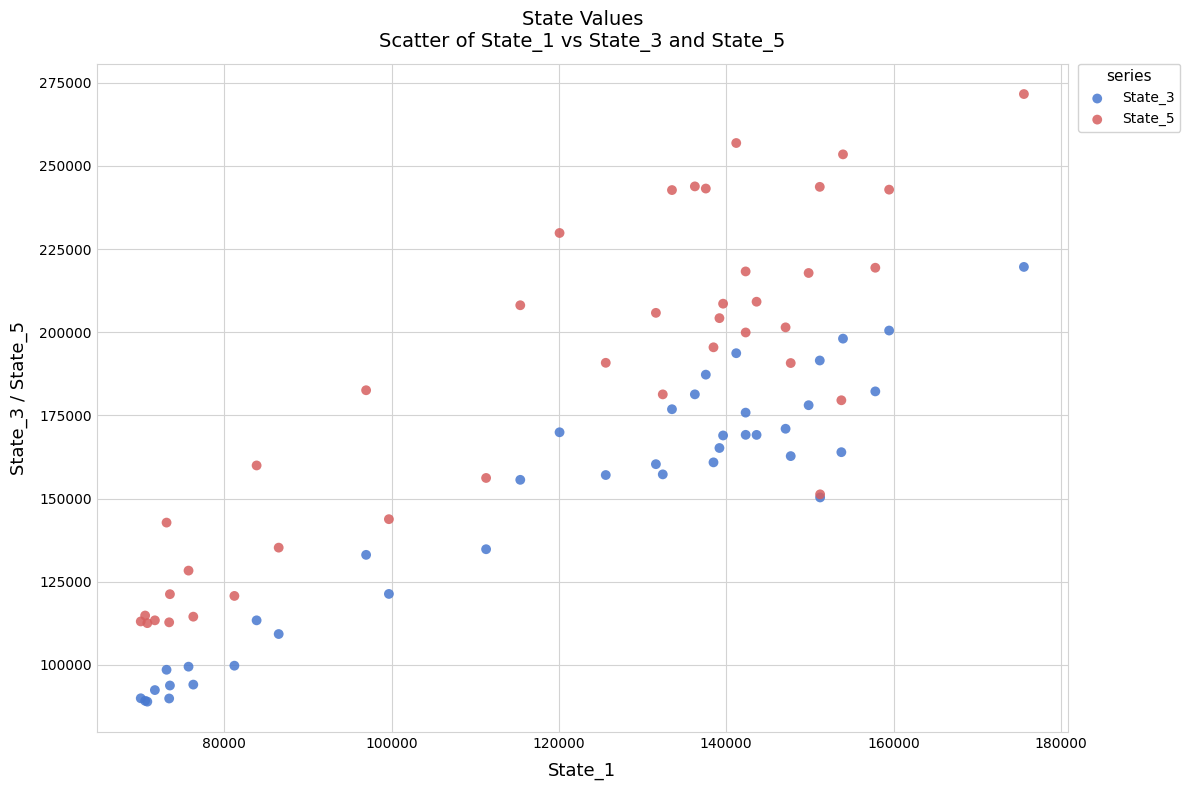

Which series reaches the minimum Y coordinate?

State_3